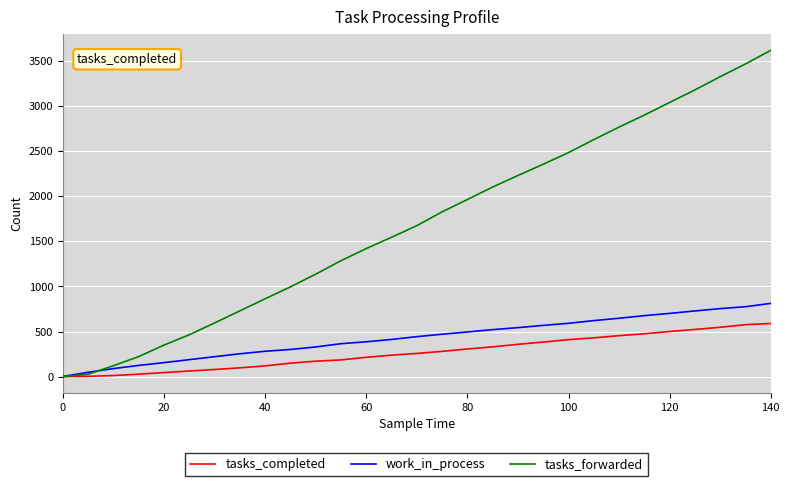

Which series has the widest spread of values?

tasks_forwarded